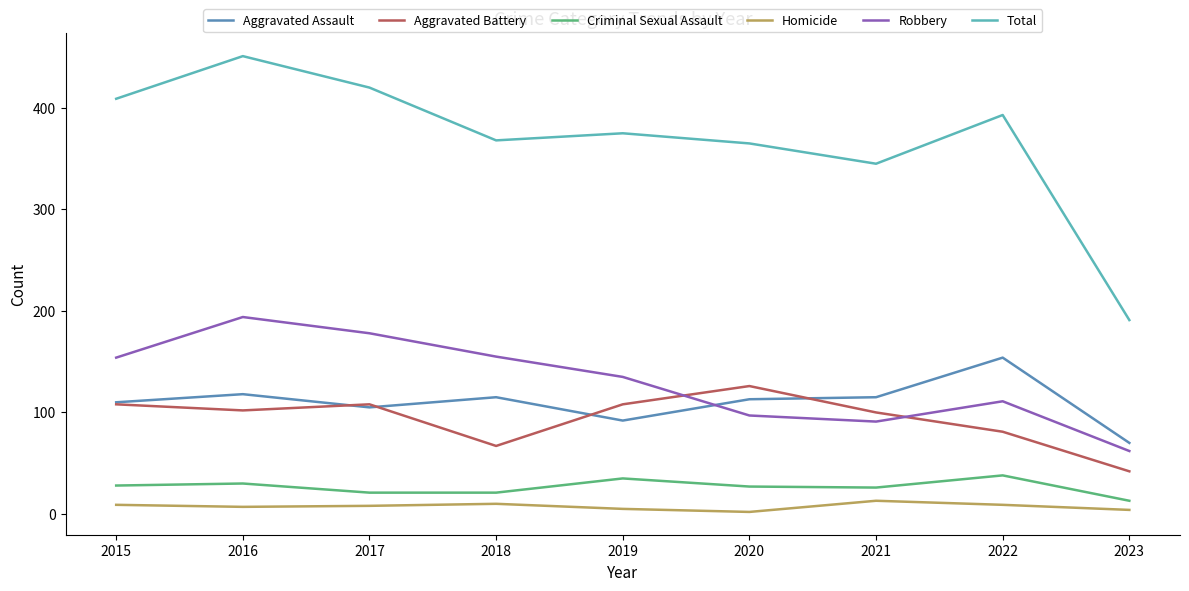

Which series changed the most between 2015 and 2021?

Total